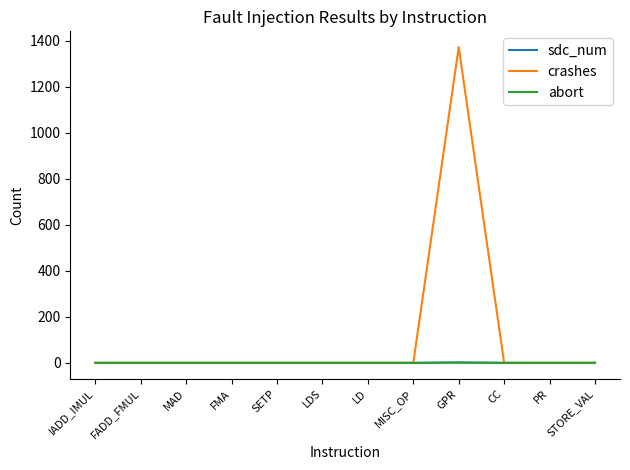

At how many categories does at least one series exceed 539?

1